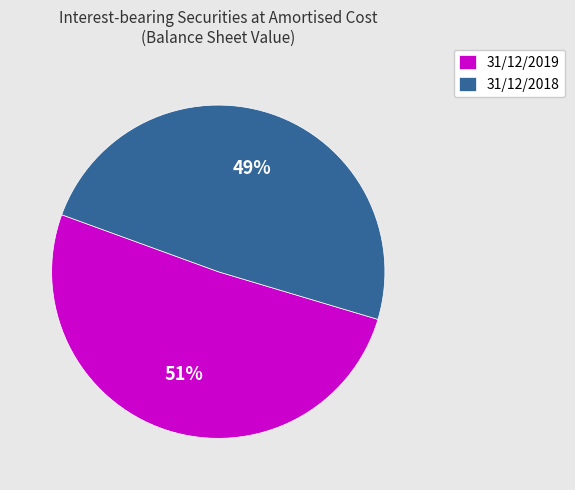

How many segments does this pie chart have?

2